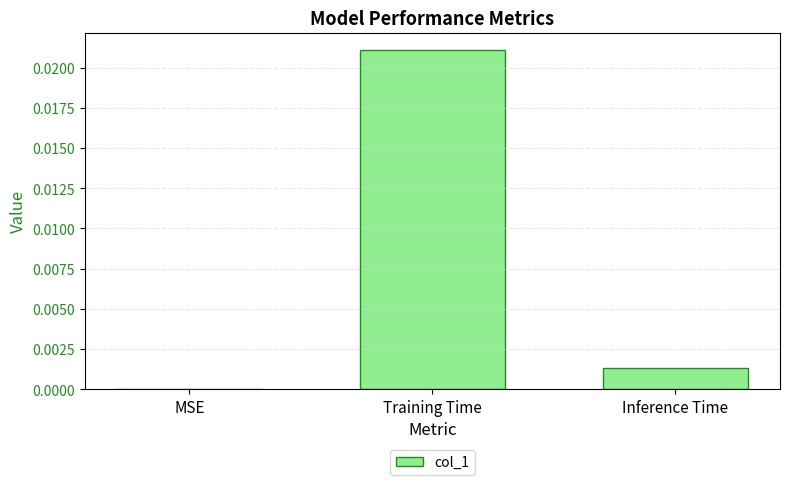

Is it true that the value at Inference Time is 0.0?

True